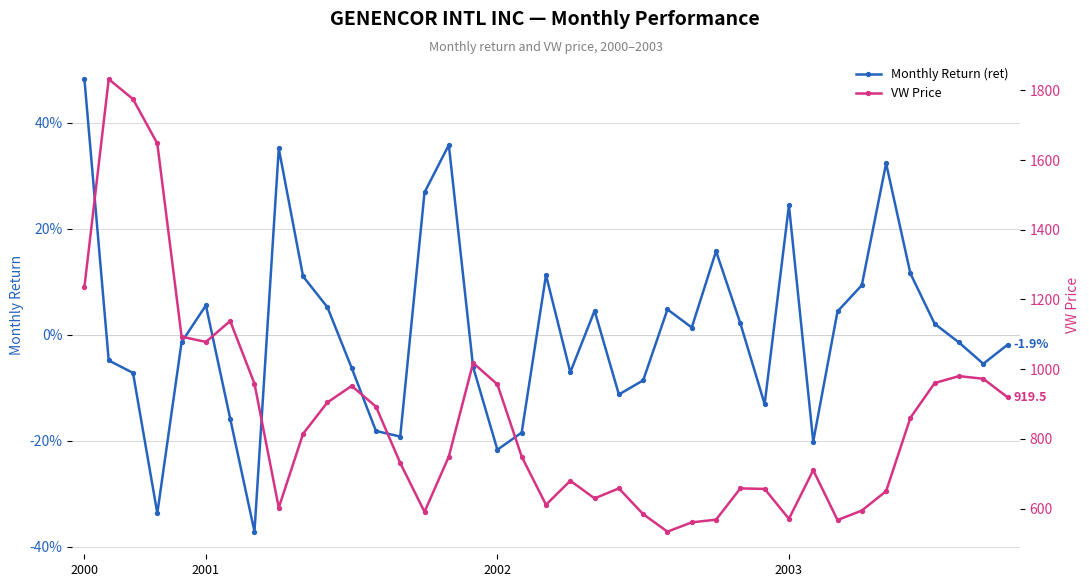

What is the difference between the maximum and minimum values in the Monthly Return (ret) series?

0.9